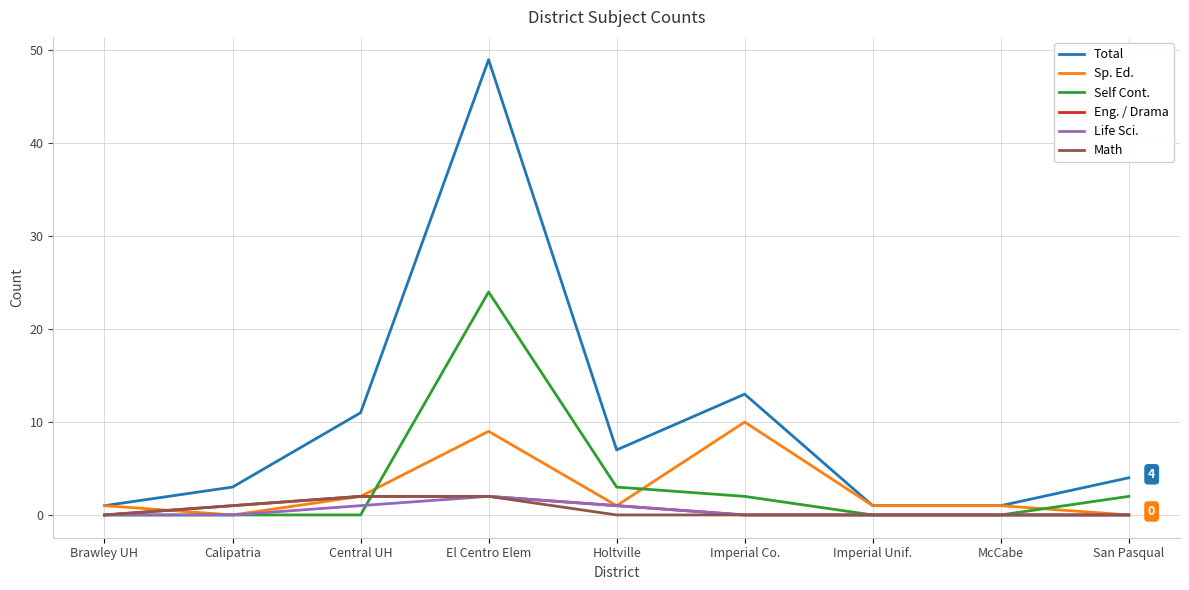

At which category does Sp. Ed. reach its first local peak?

El Centro Elem